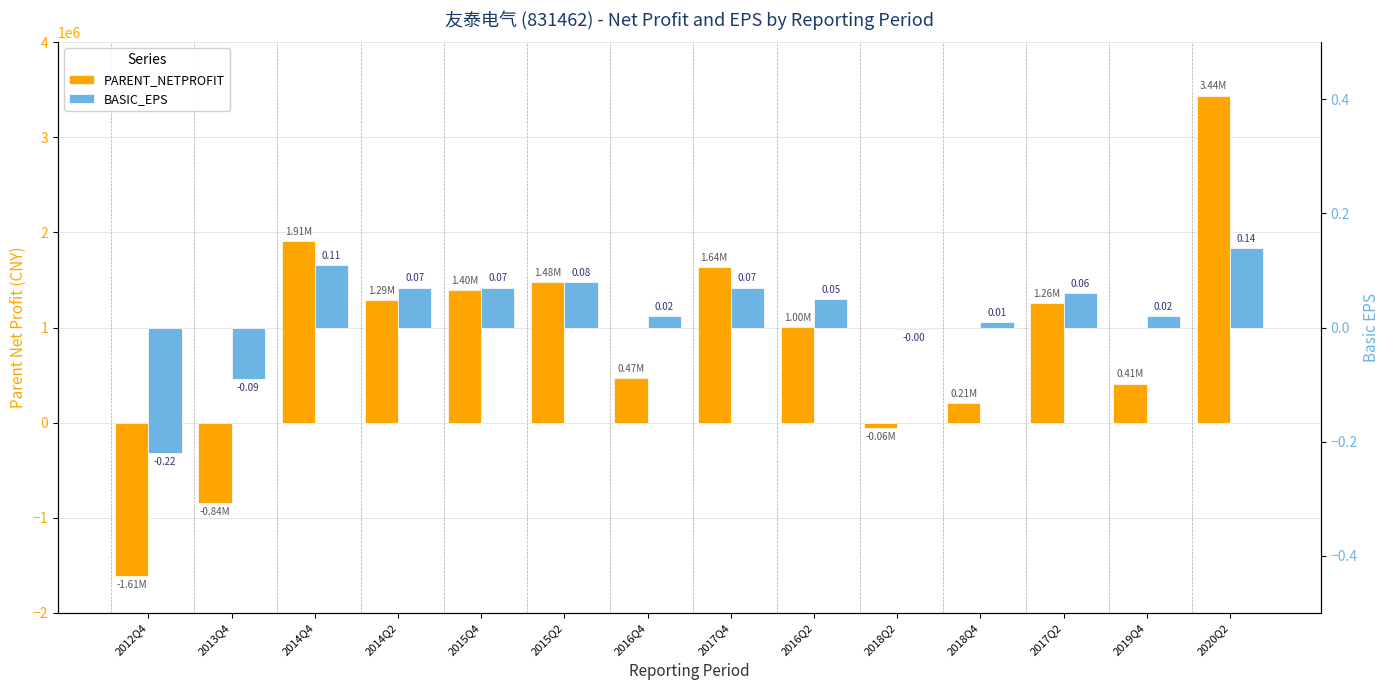

What is the difference between the second highest and minimum values in the PARENT_NETPROFIT series?

3517157.1